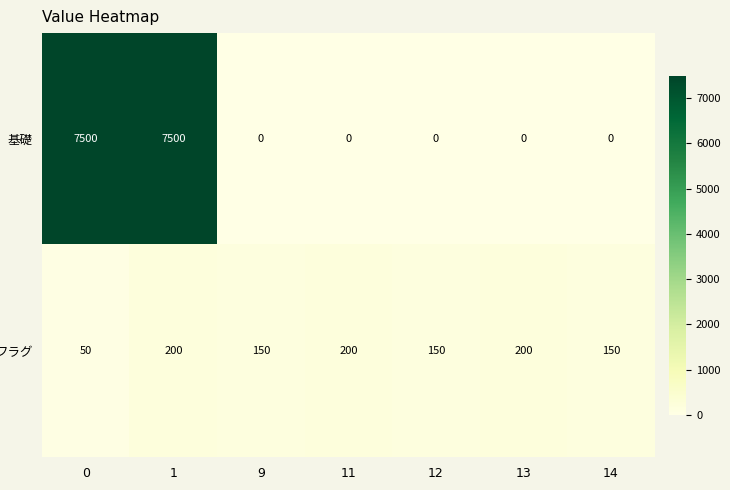

What is the total value across all series at 13?

200